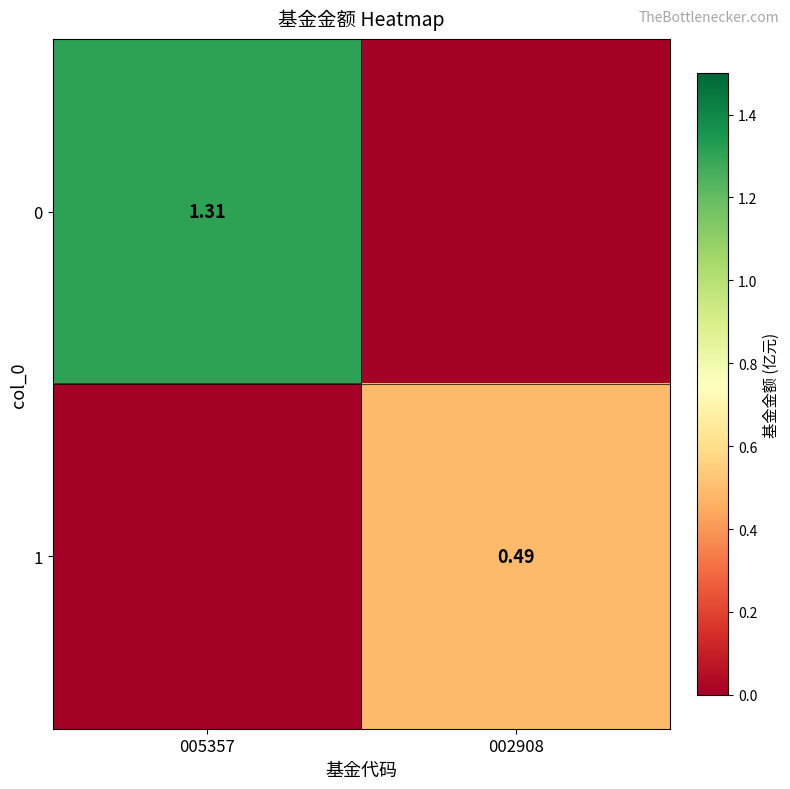

What is the sum of all 0 values?

1.3